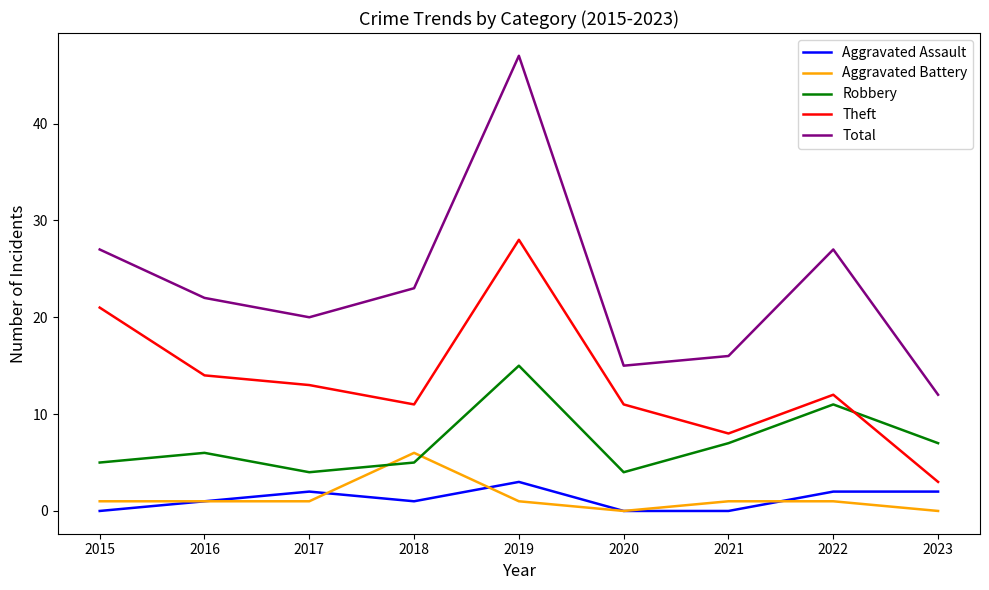

True or false: Aggravated Assault has a value of 0 at 2020.

True